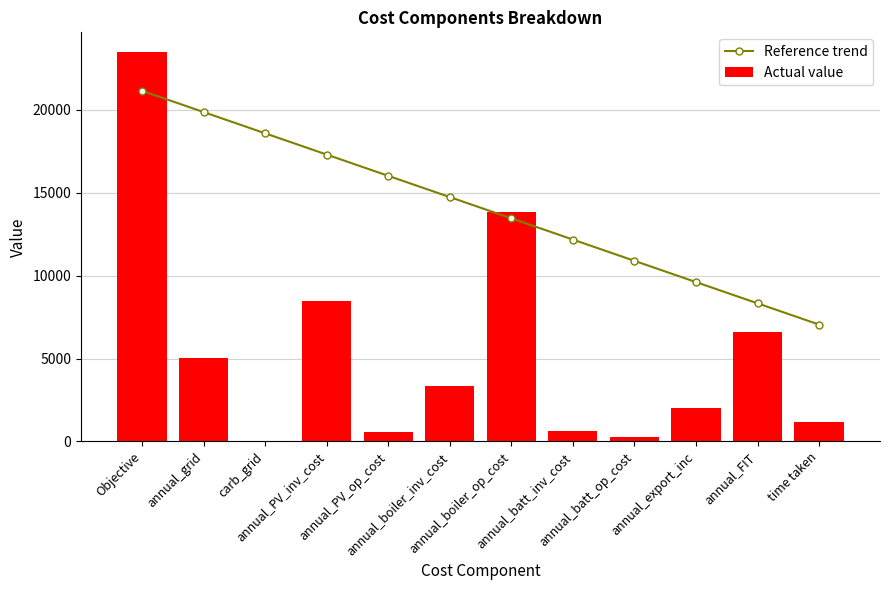

Which series has the largest total across all categories?

Reference trend